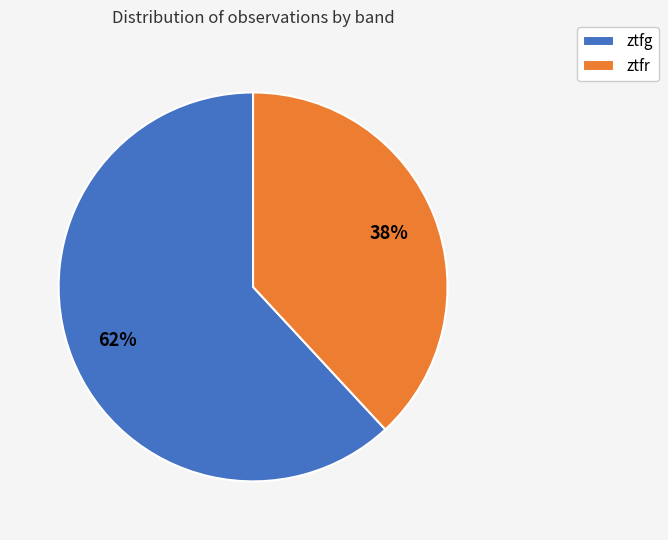

To the nearest percent, what is the average slice percentage?

50%